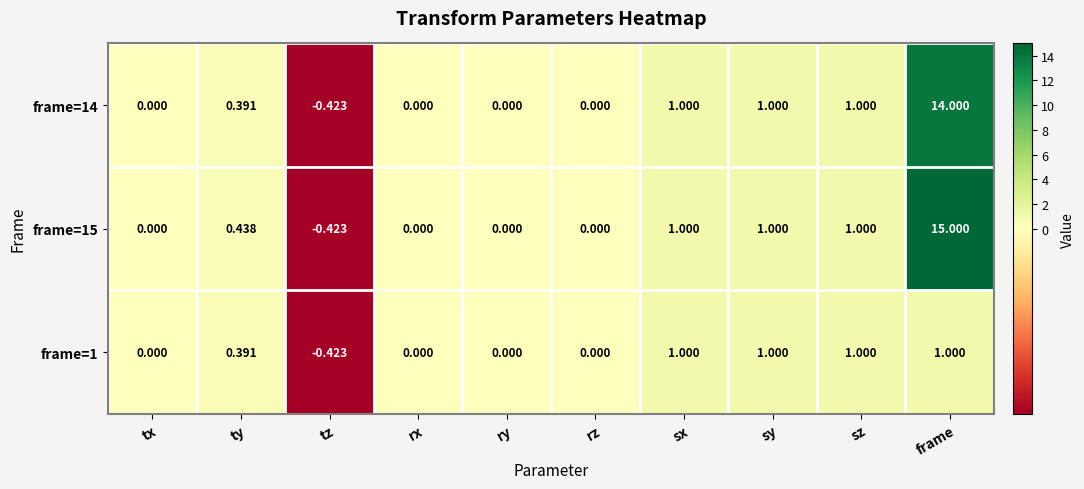

What is the greatest value displayed?

15.0